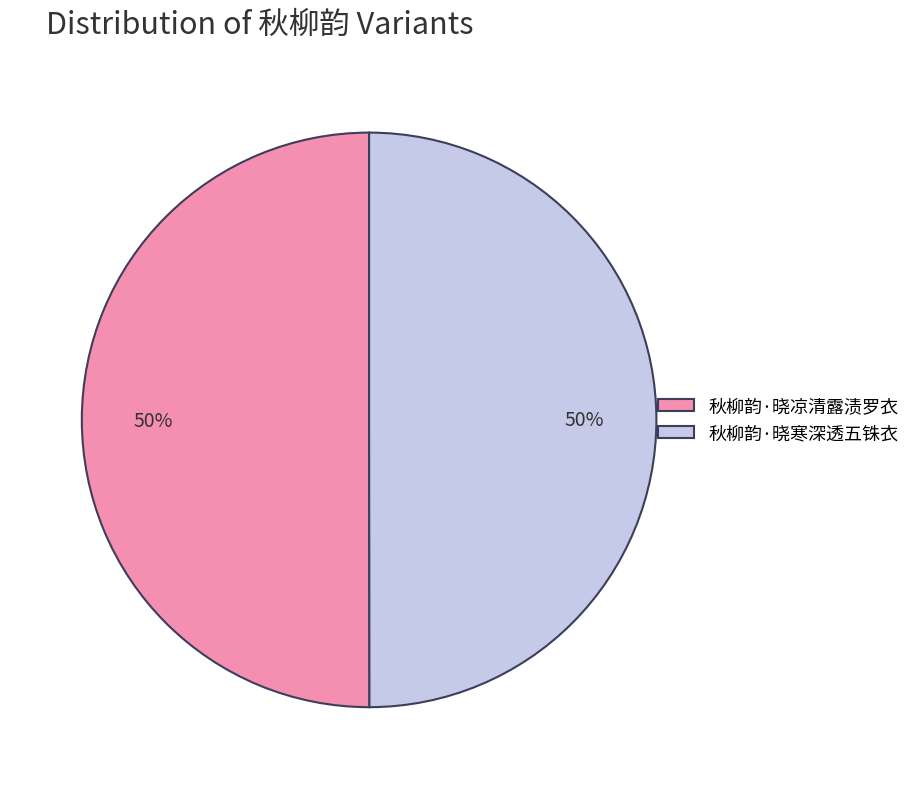

How many segments does this pie chart have?

2